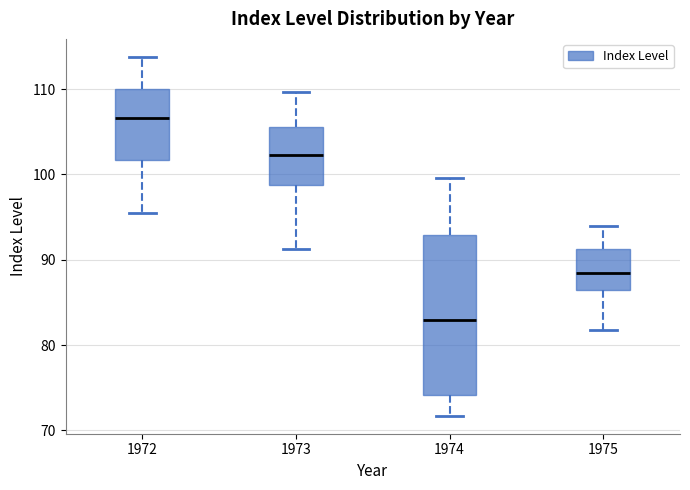

Reading left to right, transcribe this box plot: for each box, give where its median line is, the range the box spans, and where its two whiskers end, as read against the y-axis. The values are not printed on the chart, so give them approximately, as read against the axis.

1972: median 107, box 102 to 110, whiskers 95 to 114
1973: median 102, box 99 to 106, whiskers 91 to 110
1974: median 83, box 74 to 93, whiskers 72 to 100
1975: median 89, box 87 to 91, whiskers 82 to 94